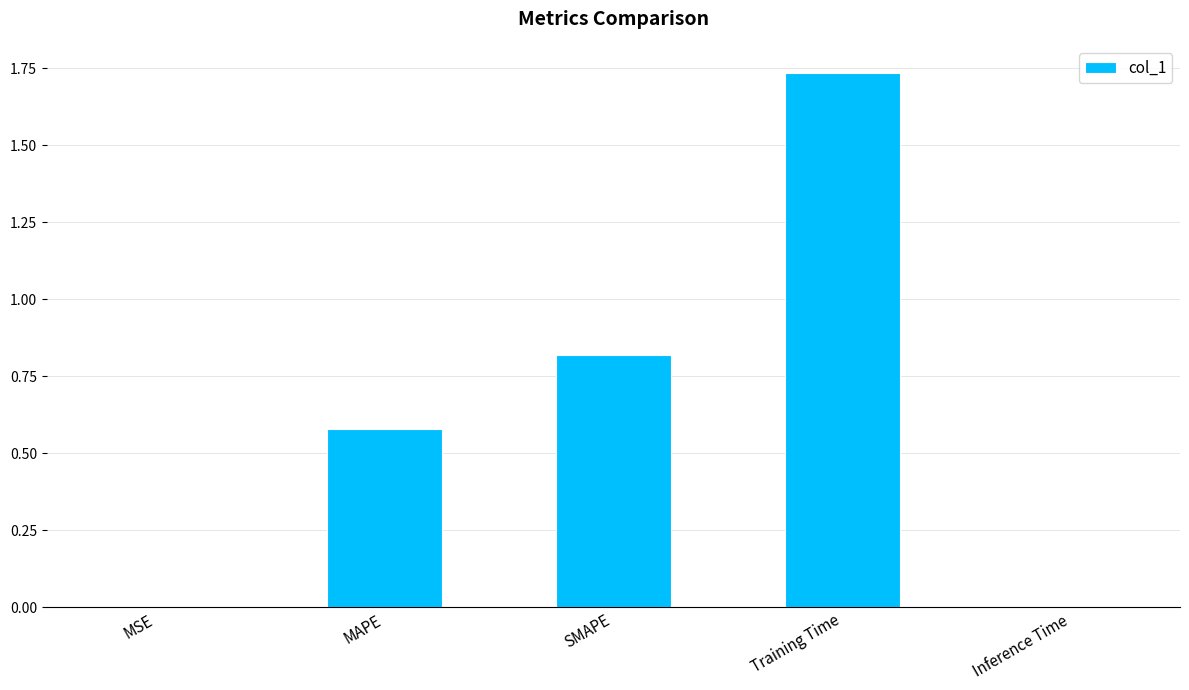

What is the sum of all values?

3.1